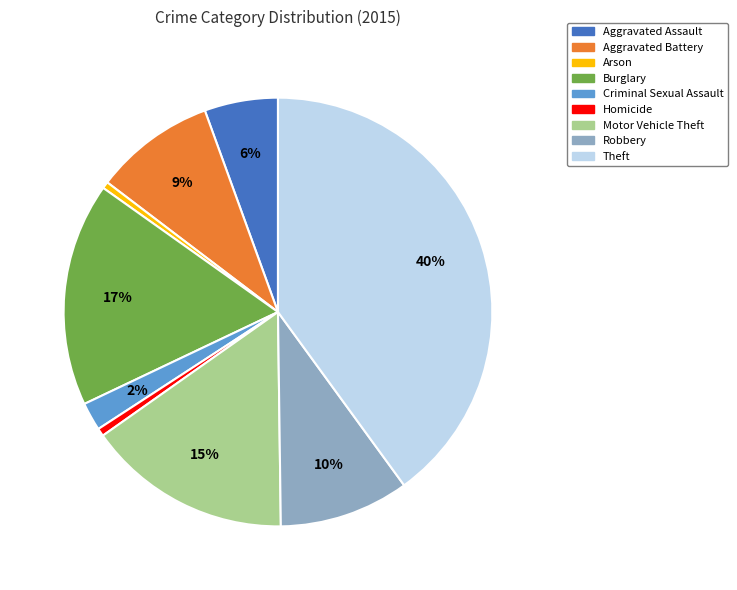

Does any single category account for the majority?

No